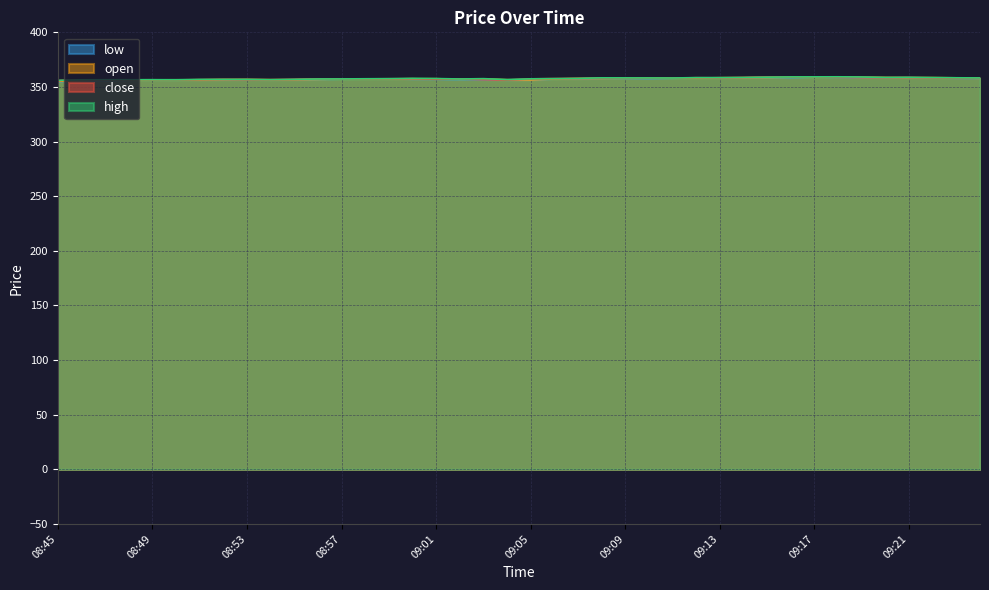

Which category has the highest value in the low series?

09:17